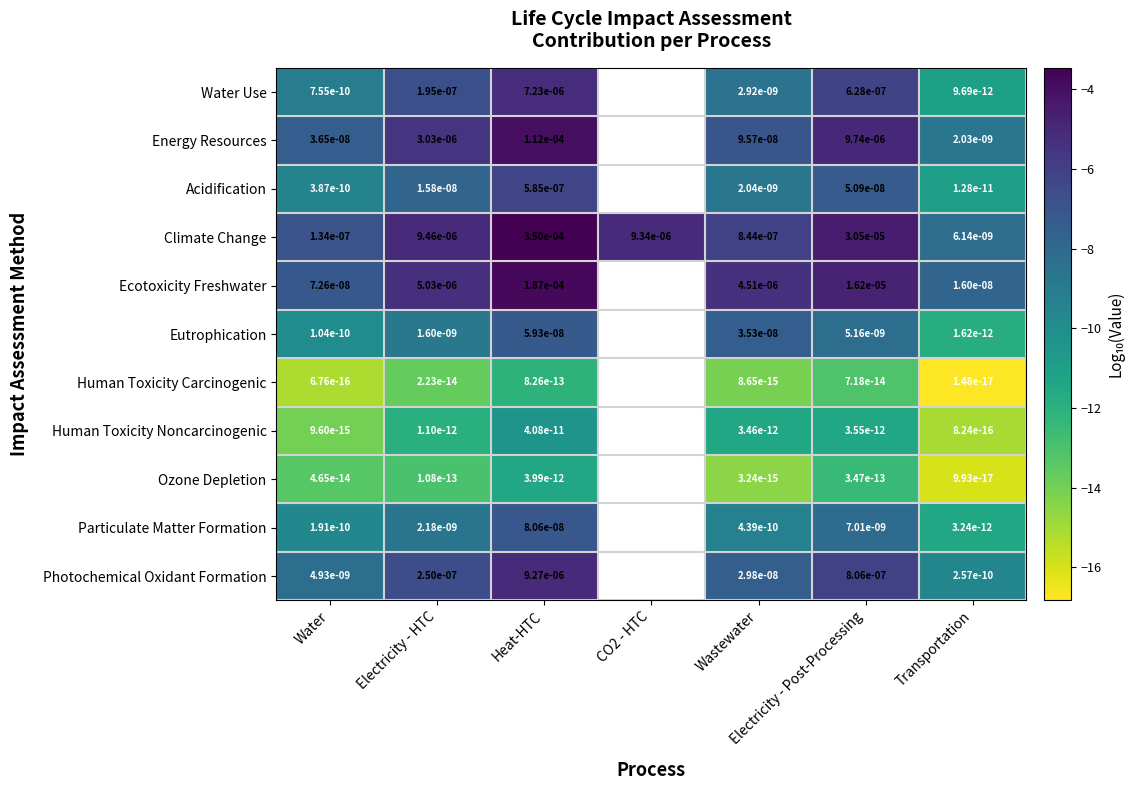

Between Water and Heat-HTC, which series saw the biggest shift?

Climate Change